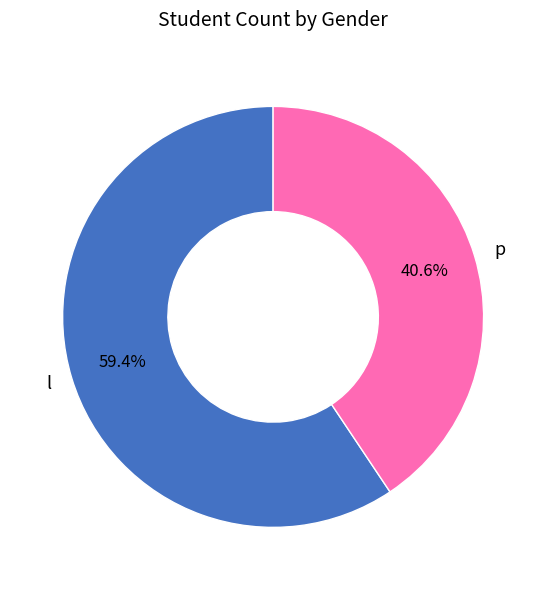

The p slice represents 41% of the pie. True or false?

True